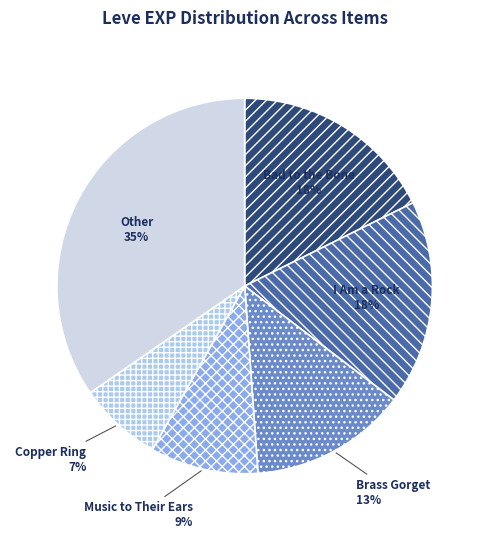

Does Other account for over 50% of the chart?

No